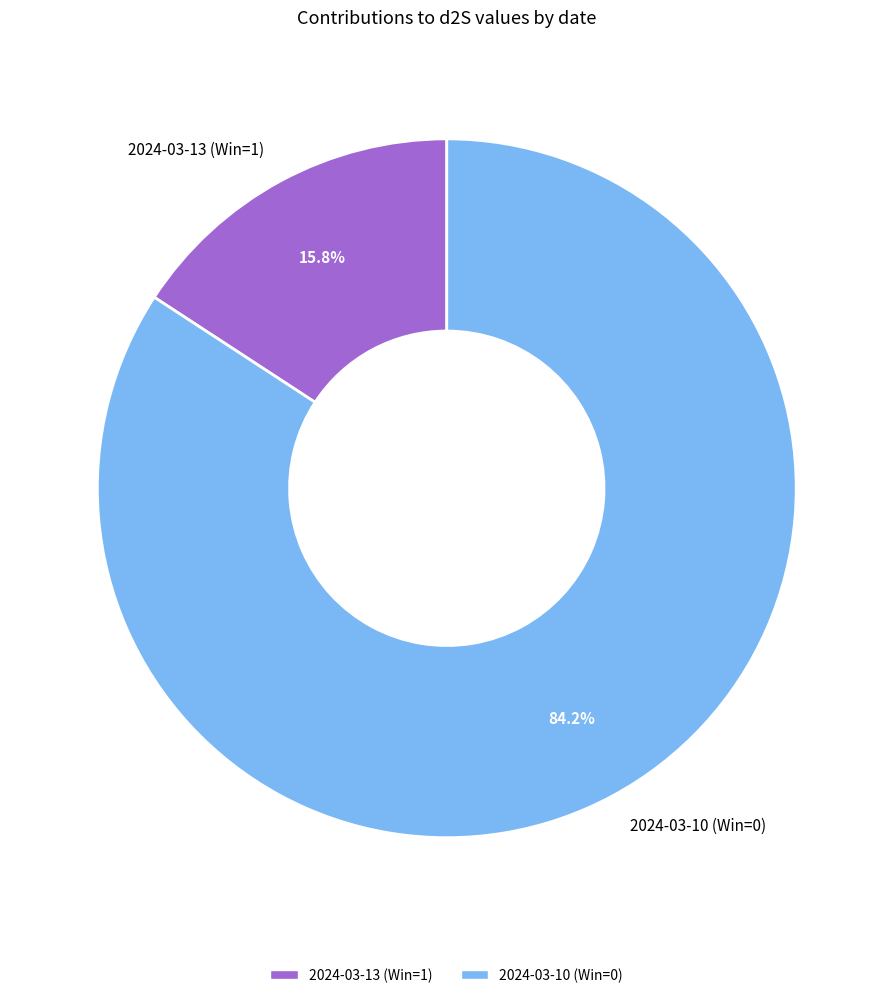

Which category has the smallest portion of the pie?

2024-03-13 (Win=1)